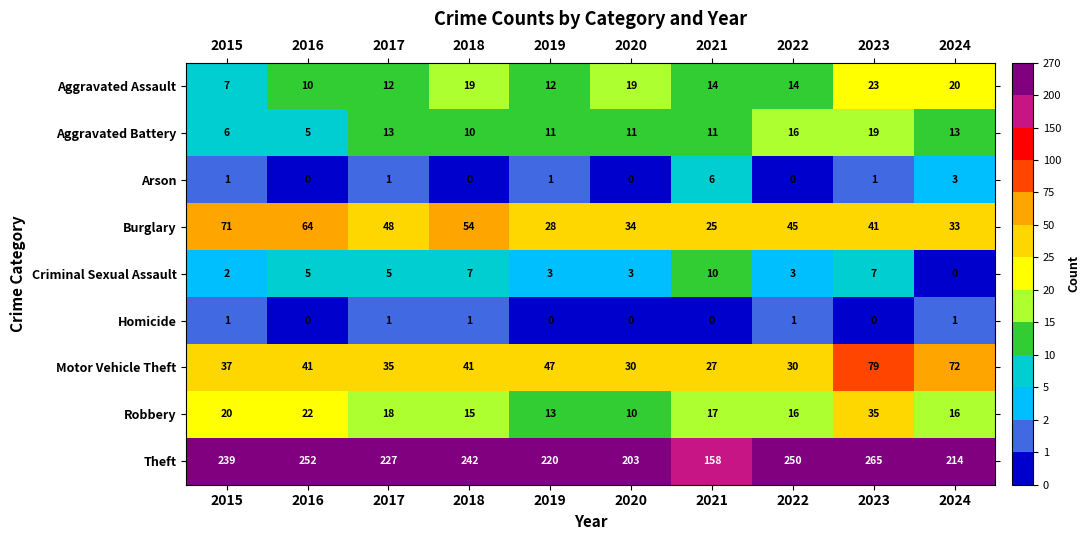

What is the sum of all Motor Vehicle Theft values?

439